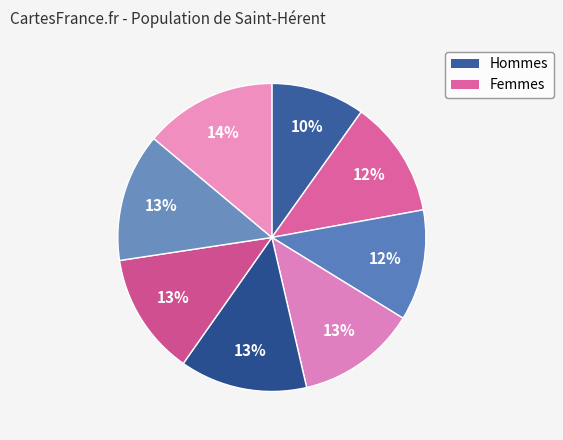

How many slices are in this pie chart?

8